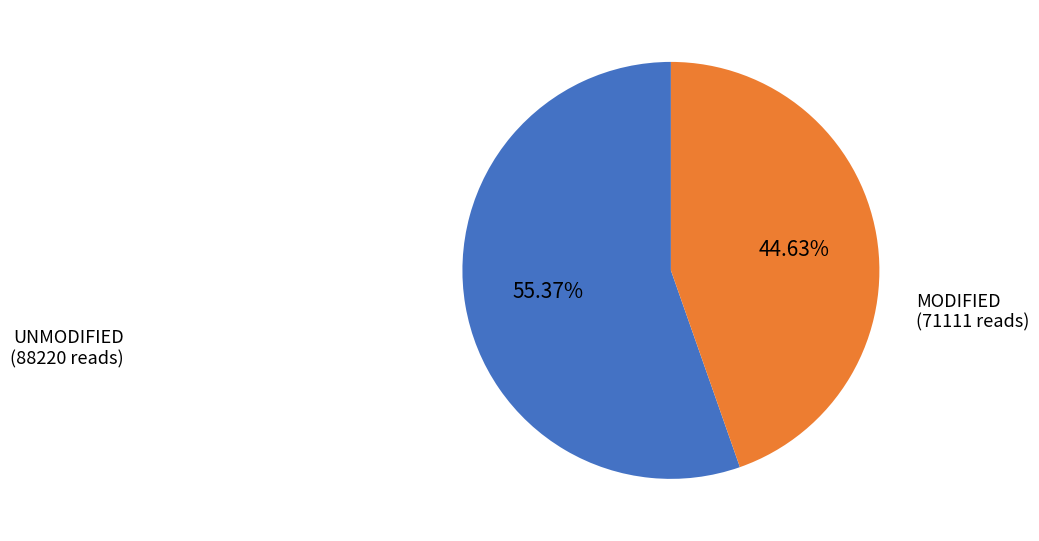

Does any single category account for the majority?

Yes